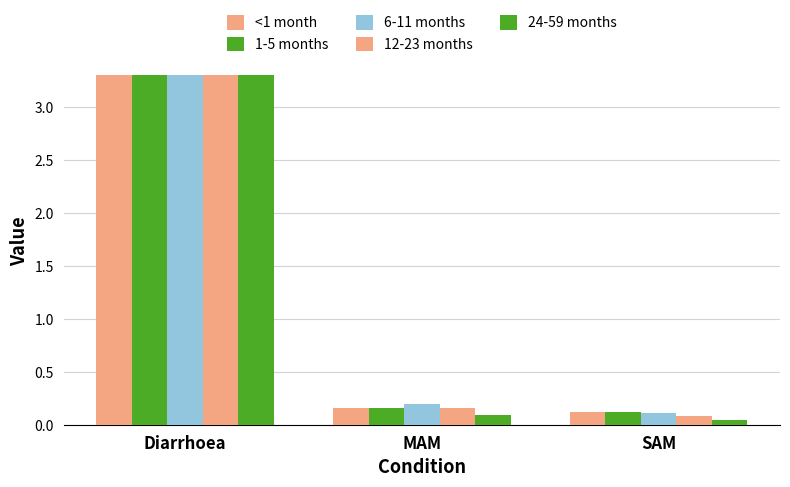

At how many categories does at least one series exceed 2?

1